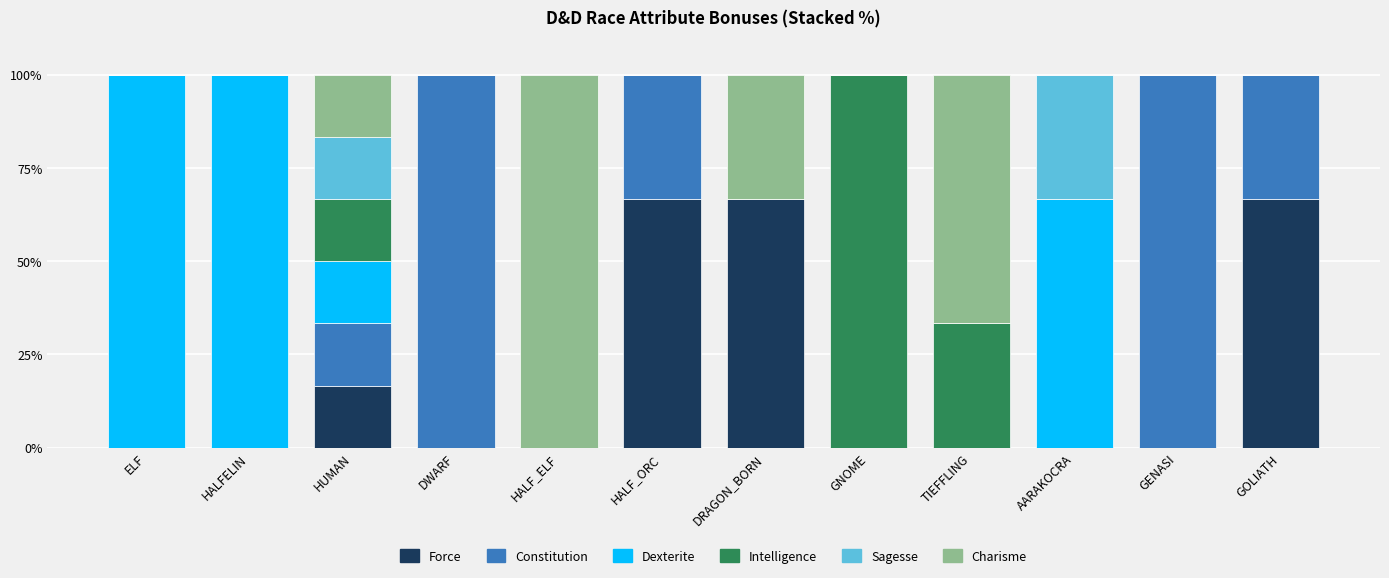

The Force series shows 29.3 at ELF. True or false?

False